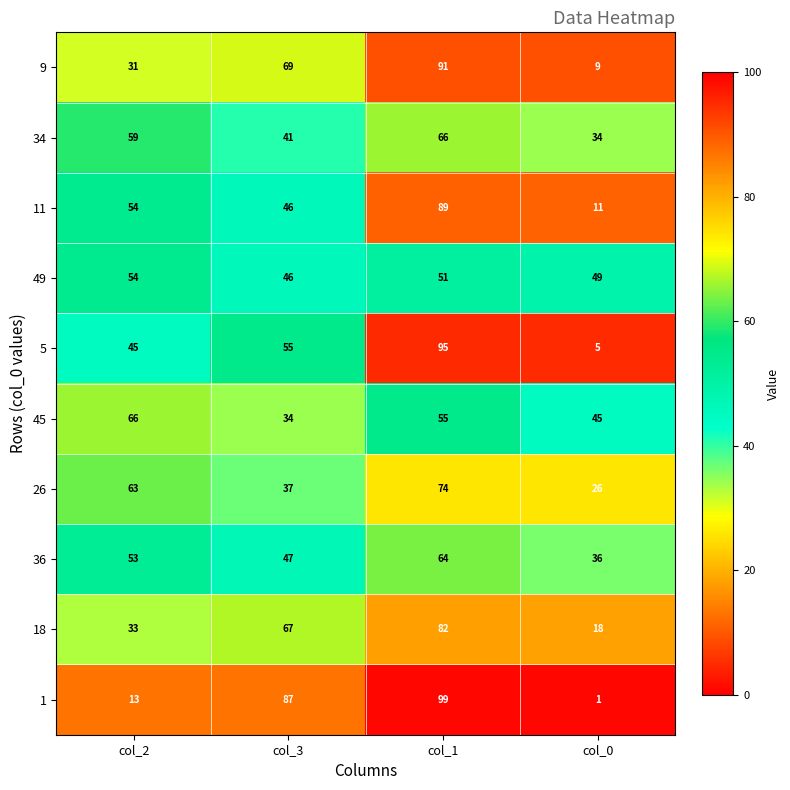

What is the difference between the second highest and second lowest values in the 11 series?

8